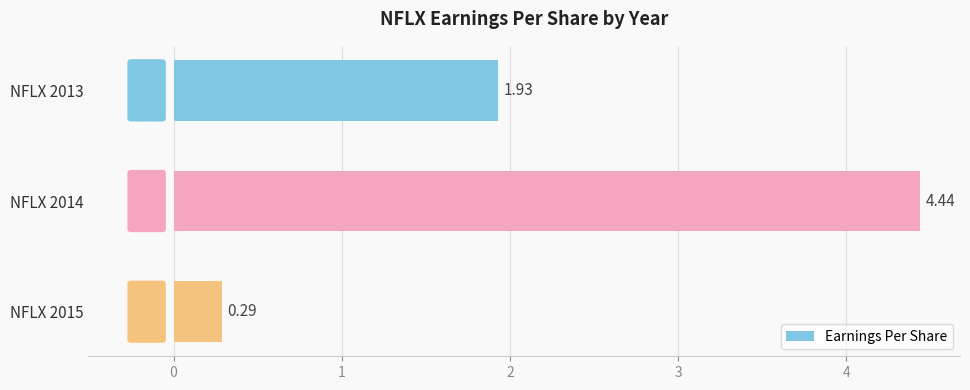

What is the ratio of the value at NFLX 2013 to the value at NFLX 2014?

0.4